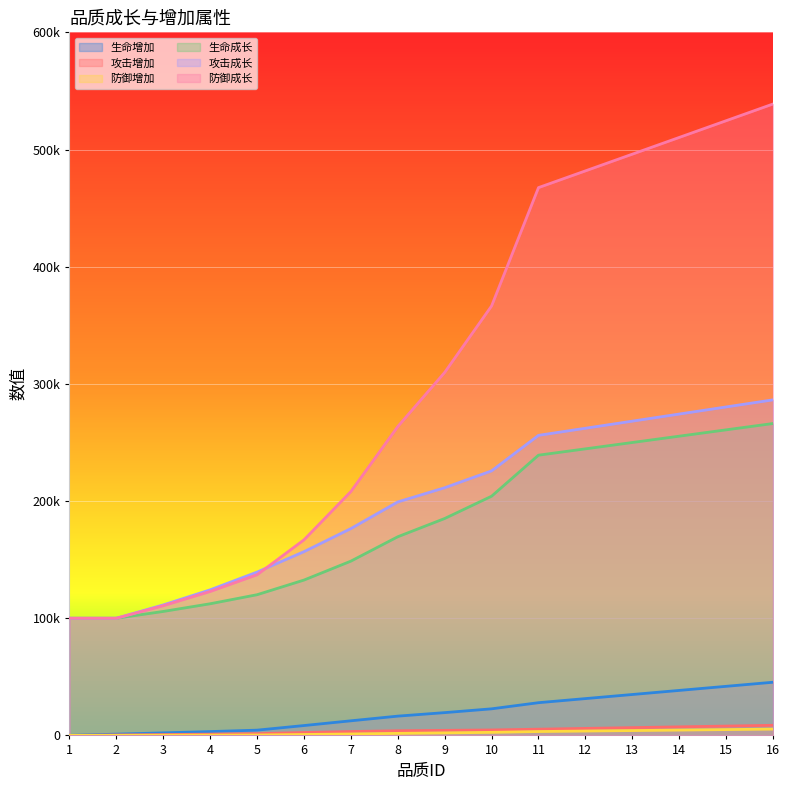

True or false: 生命增加 and 防御成长 intersect in this chart.

False